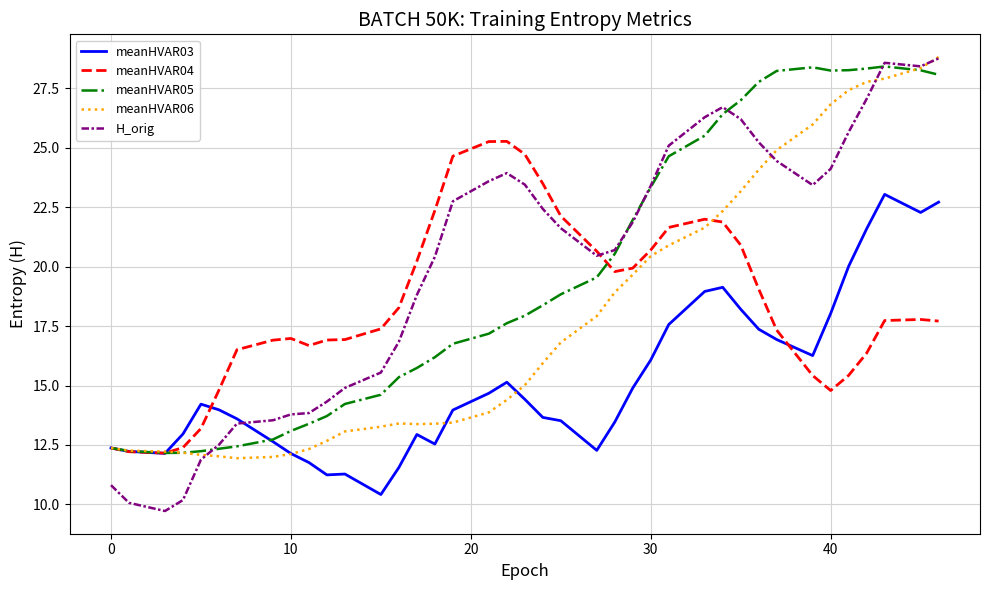

Which series has the largest total across all categories?

H_orig